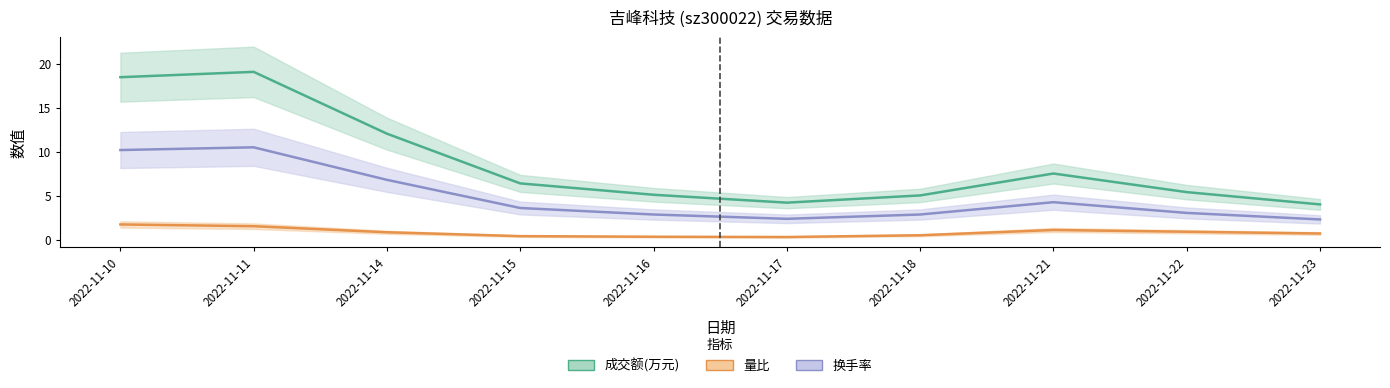

True or false: 量比 and 换手率 intersect in this chart.

False